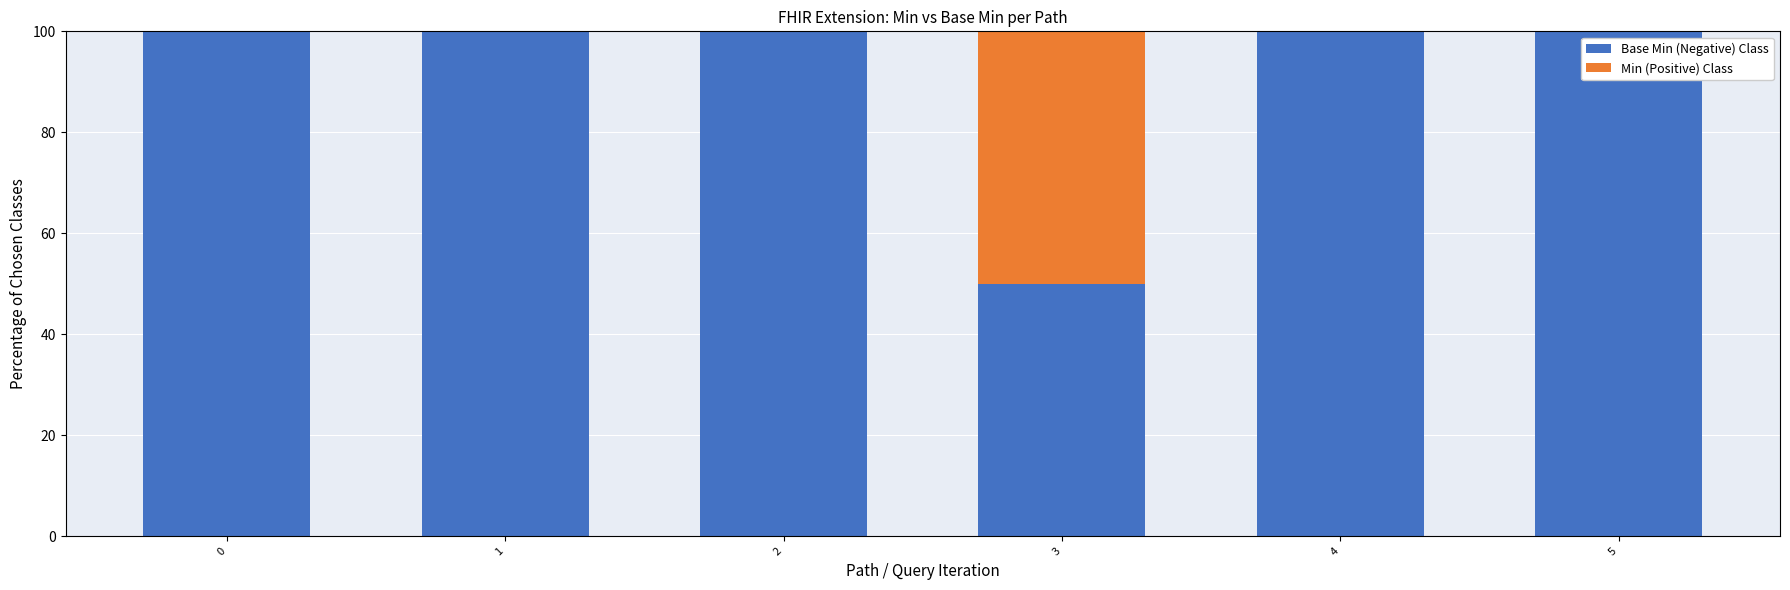

What is the total value across all series at 3?

100